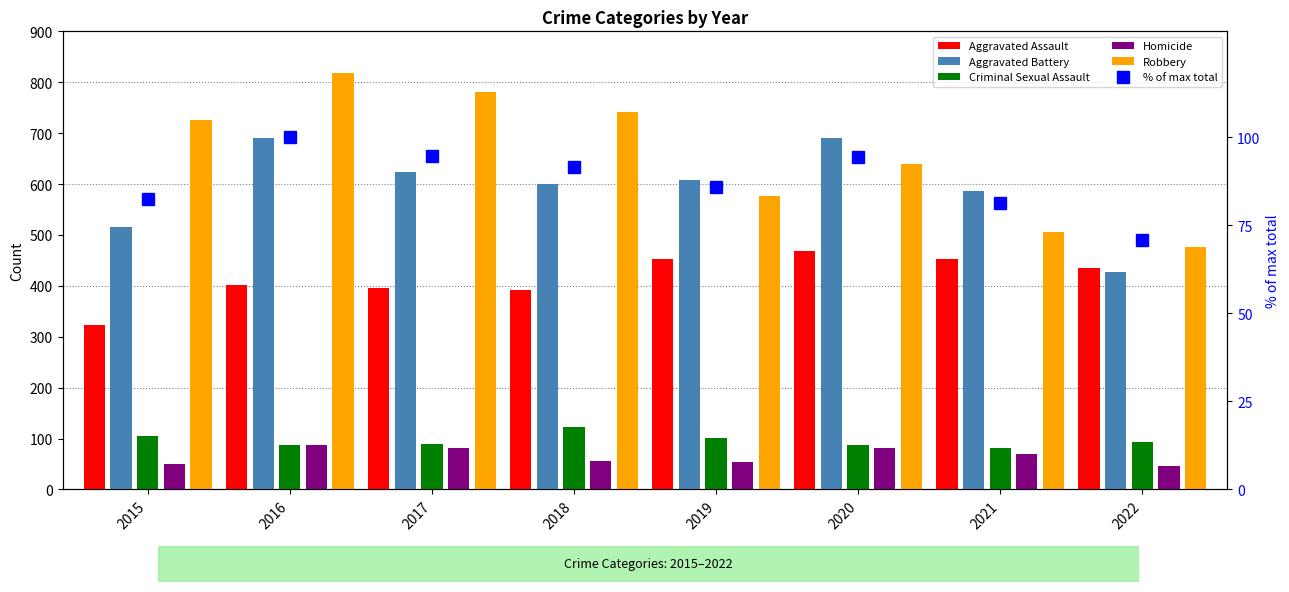

What is the sum of all Robbery values?

5264.0